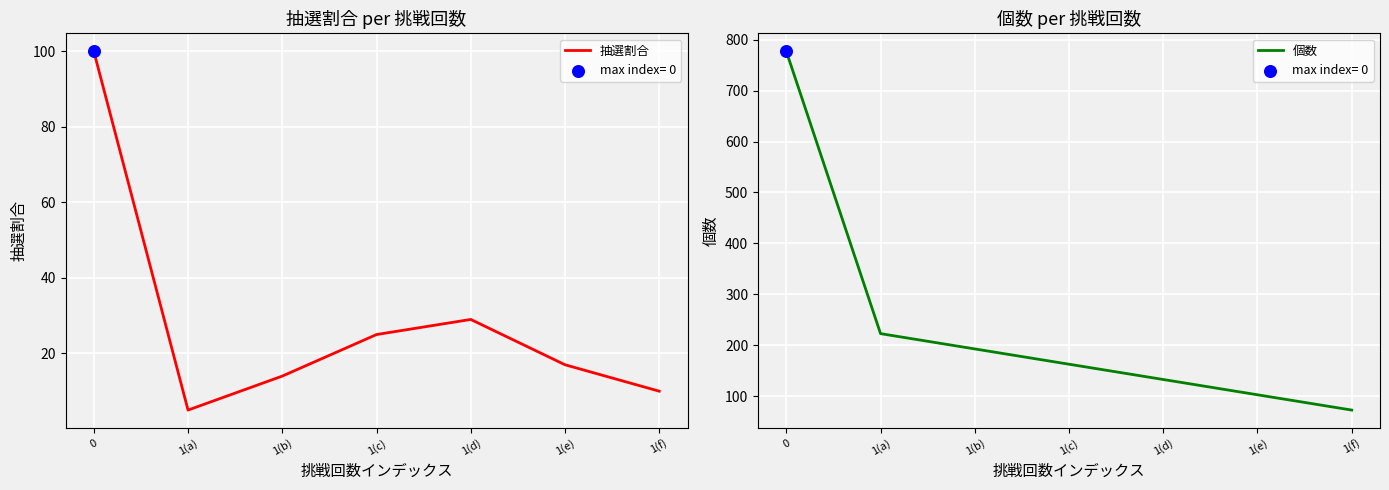

At how many categories does at least one series exceed 719?

1